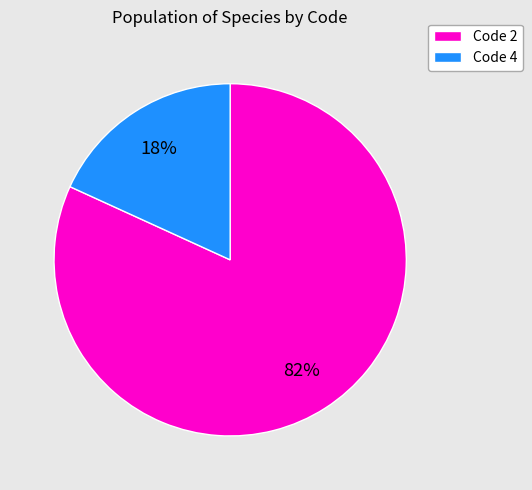

How many segments does this pie chart have?

2